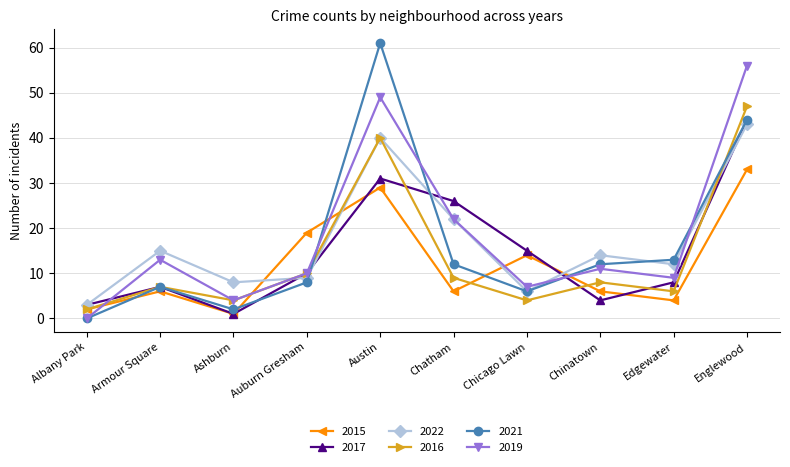

What is the difference between the 2019 values at Armour Square and Chinatown?

2